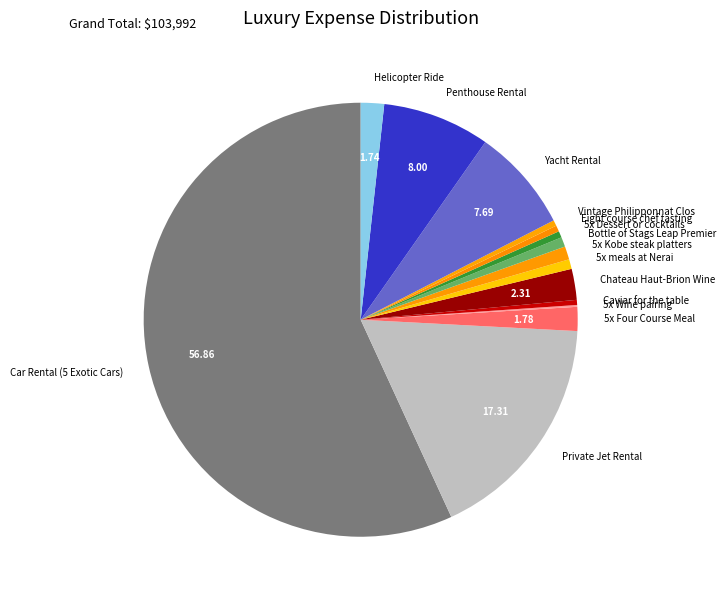

Combined, do Penthouse Rental and Chateau Haut-Brion Wine account for over 50%?

No